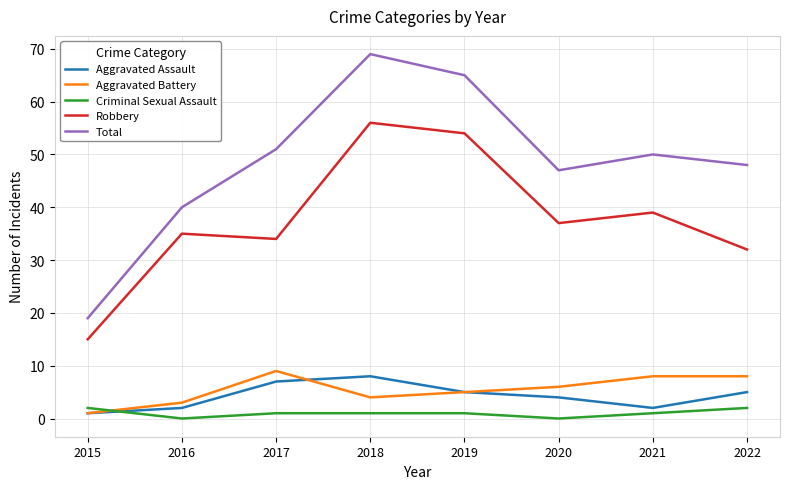

The Aggravated Battery series shows 4 at 2018. True or false?

True